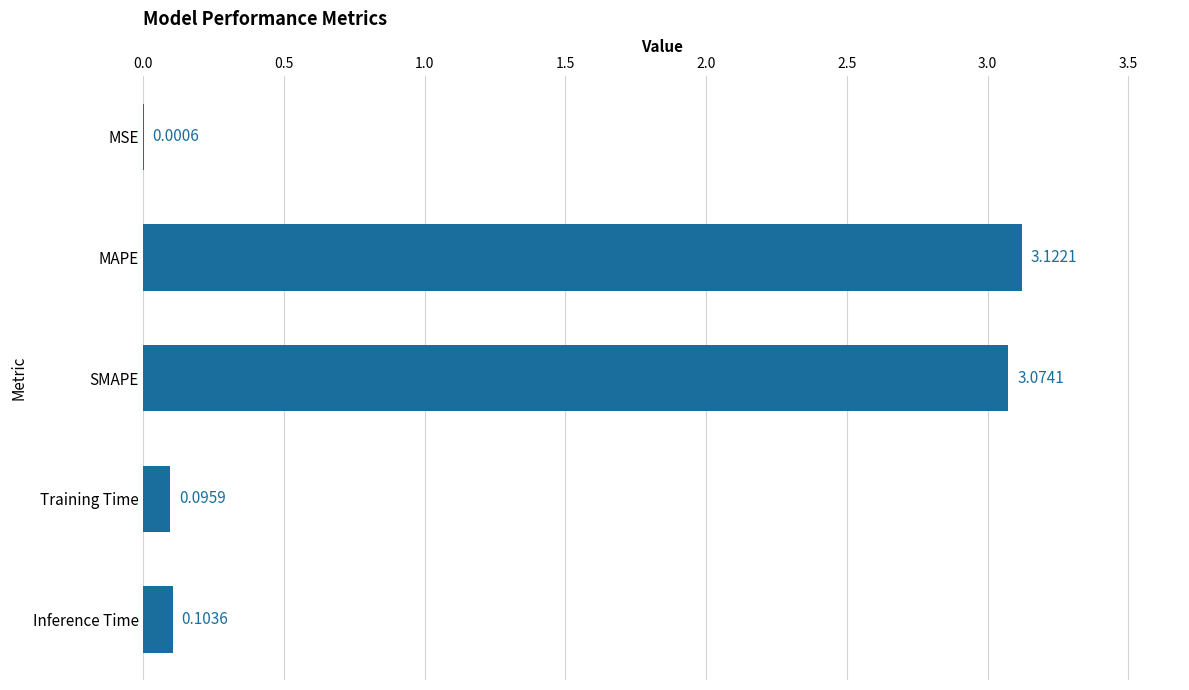

What is the sum of all values?

6.4